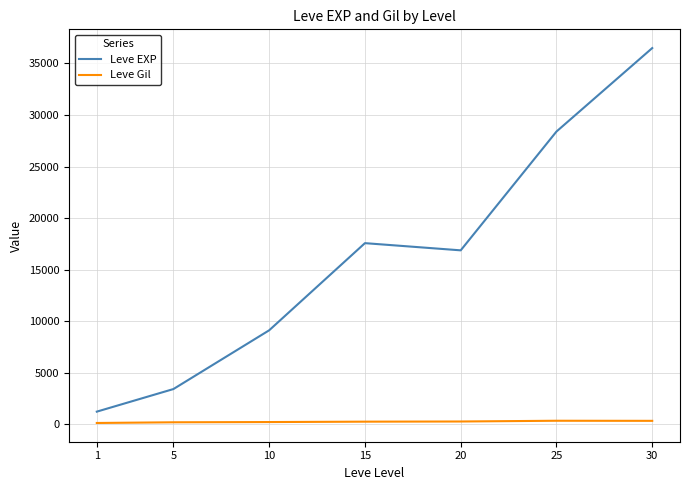

True or false: Leve EXP and Leve Gil cross at least once.

False